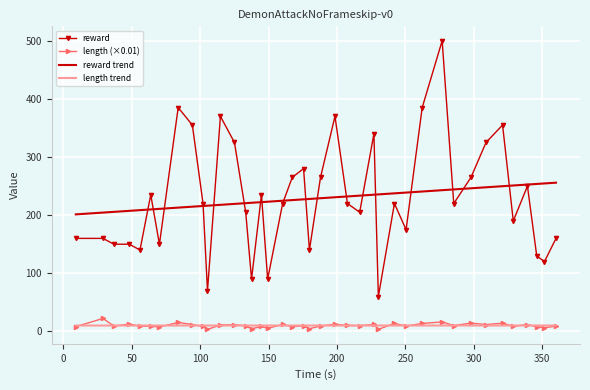

Which series has the widest spread of values?

reward